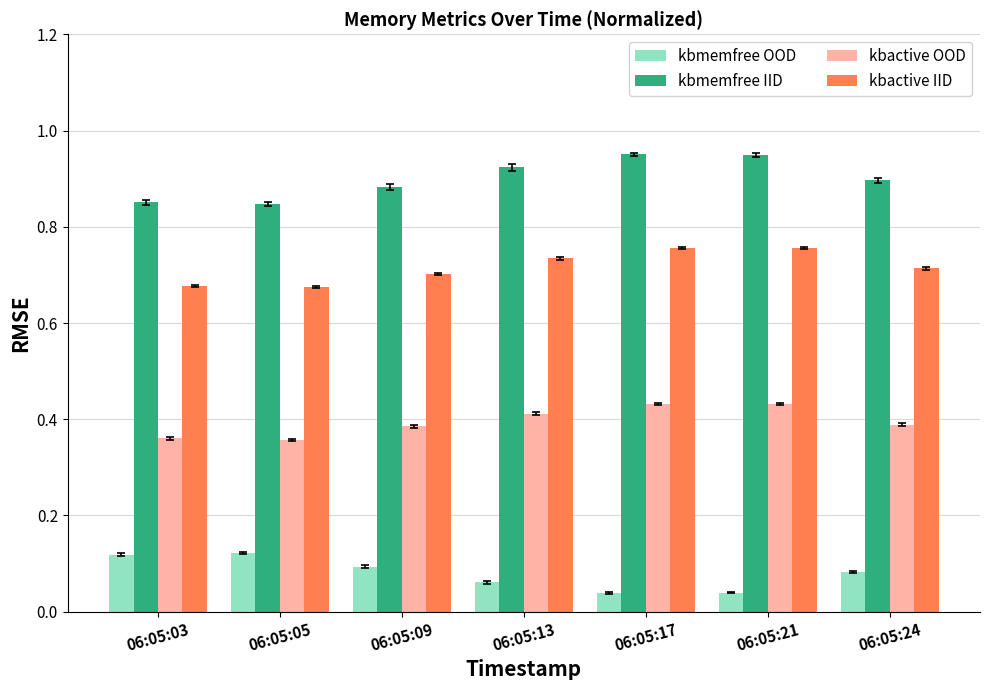

Between 06:05:03 and 06:05:17, which series saw the biggest shift?

kbmemfree IID